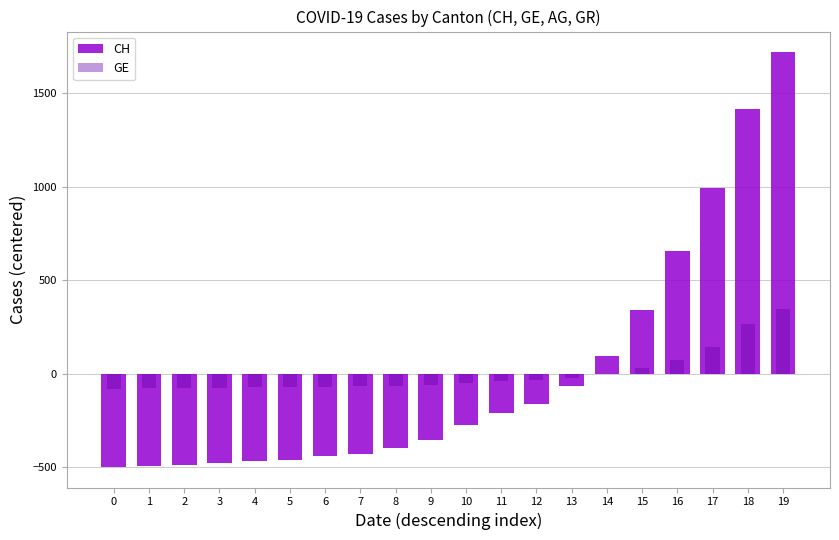

Does the chart contain stacked bars?

No